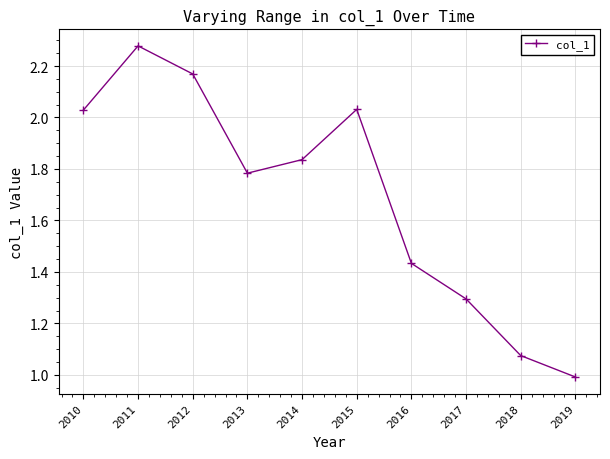

The value at 2017 is 1.3. True or false?

True